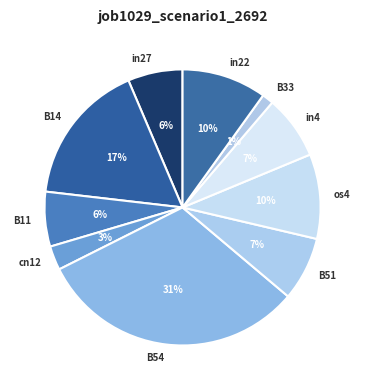

How many slices are in this pie chart?

10